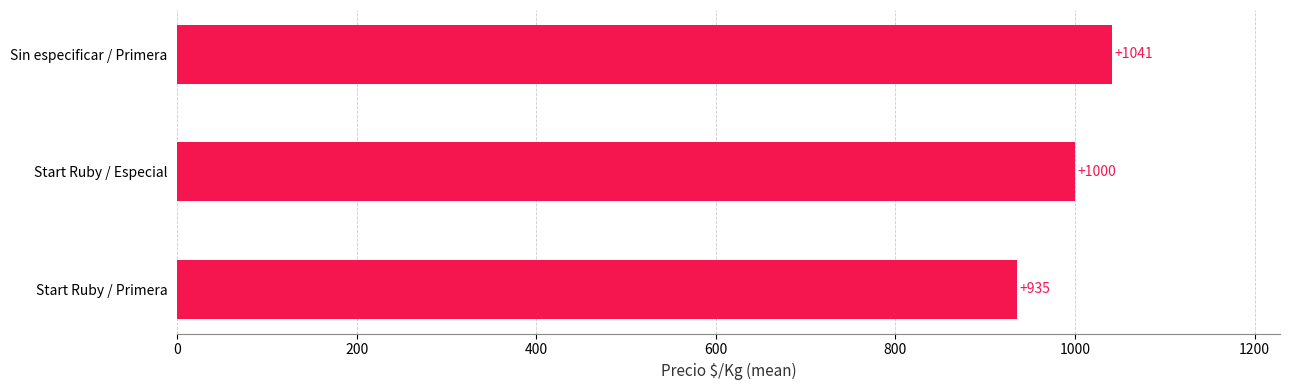

The chart shows a value of 1532.7 at Sin especificar / Primera. True or false?

False